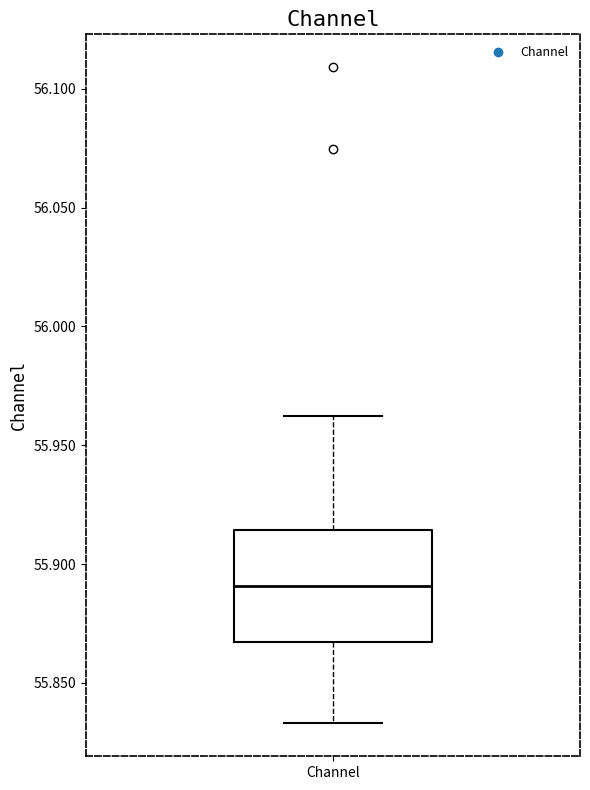

Transcribe this box plot: give where the median line is, the range the box spans, and where the two whiskers end, as read against the y-axis. The values are not printed on the chart, so give them approximately, as read against the axis.

median 55.890, box 55.865 to 55.915, whiskers 55.835 to 55.960